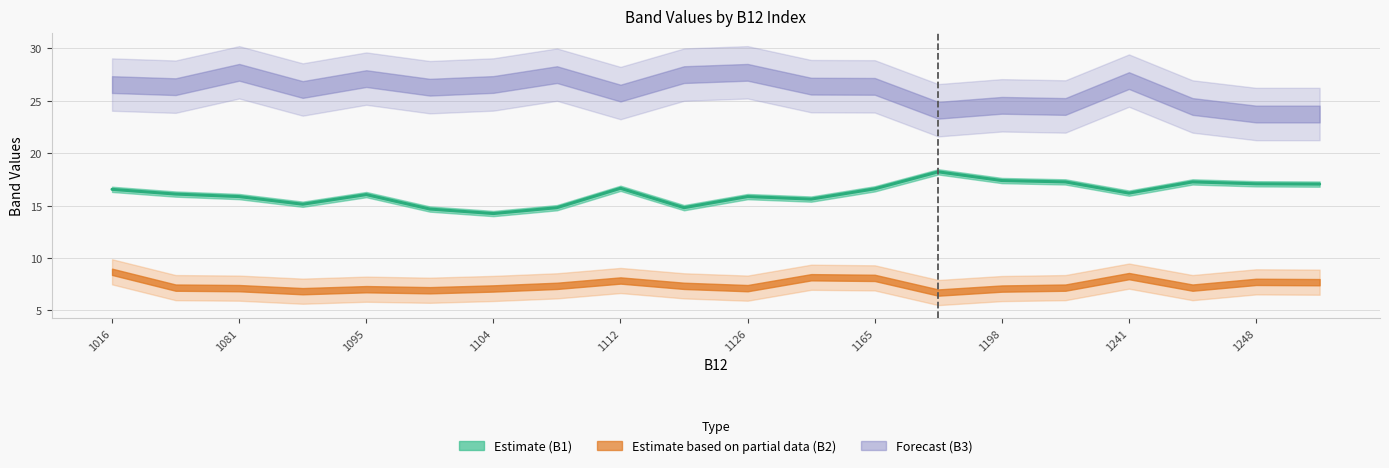

Between 1058 and 1126, which series saw the biggest shift?

B3